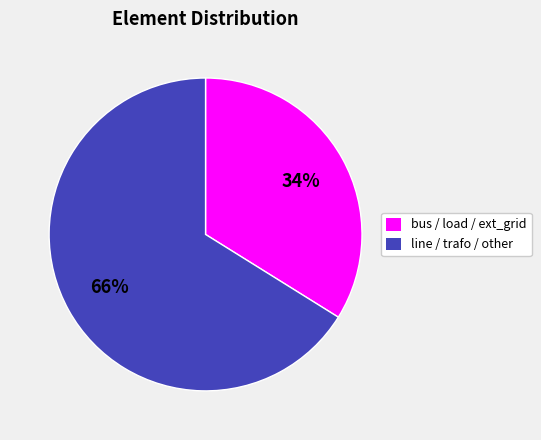

Does bus / load / ext_grid represent more than half of the total?

No